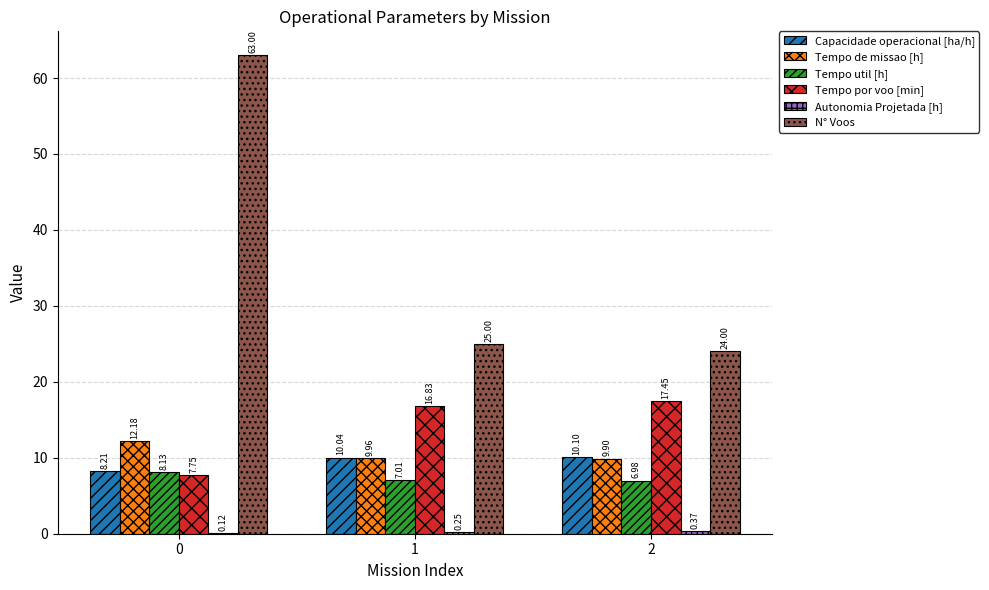

Count the Tempo util [h] values in the range 6 to 8.

2